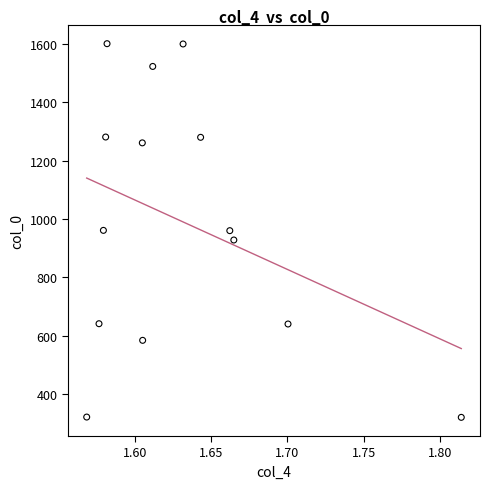

How many data points are displayed?

14